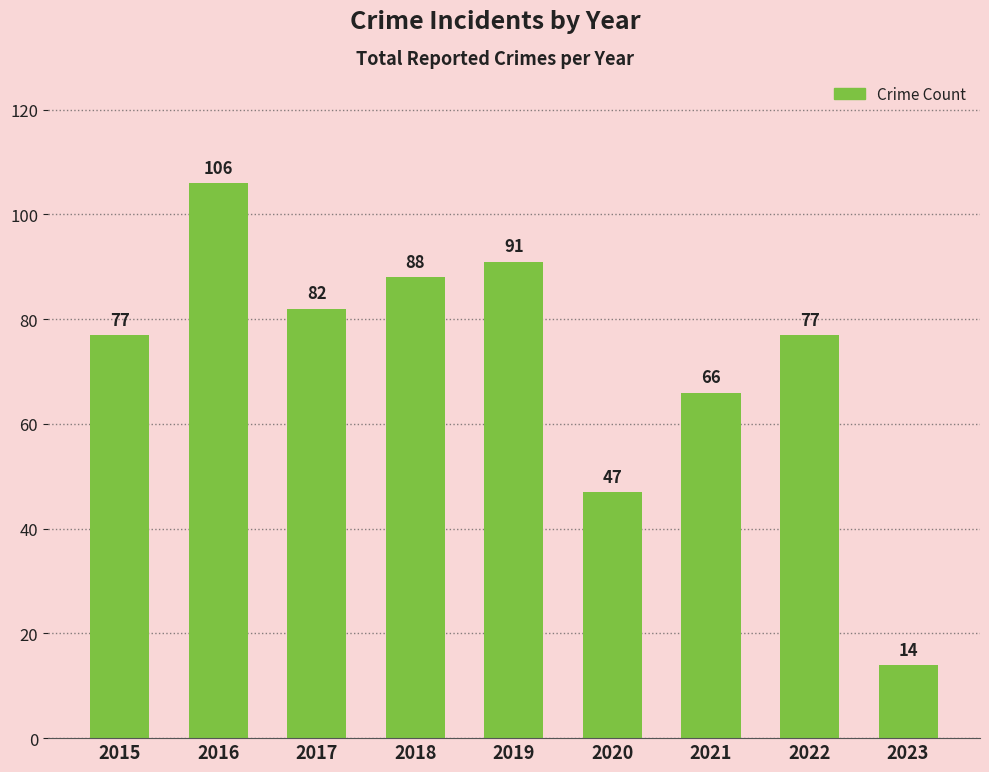

What is the difference between the maximum and minimum values?

92